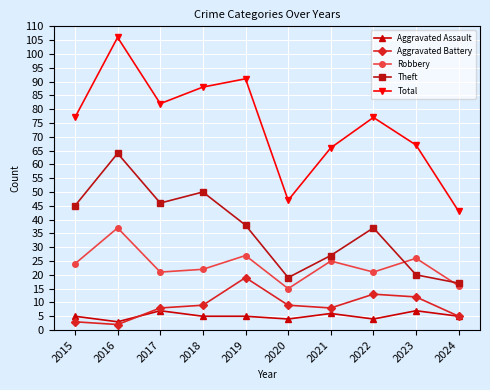

What is the highest value of the Theft series?

64